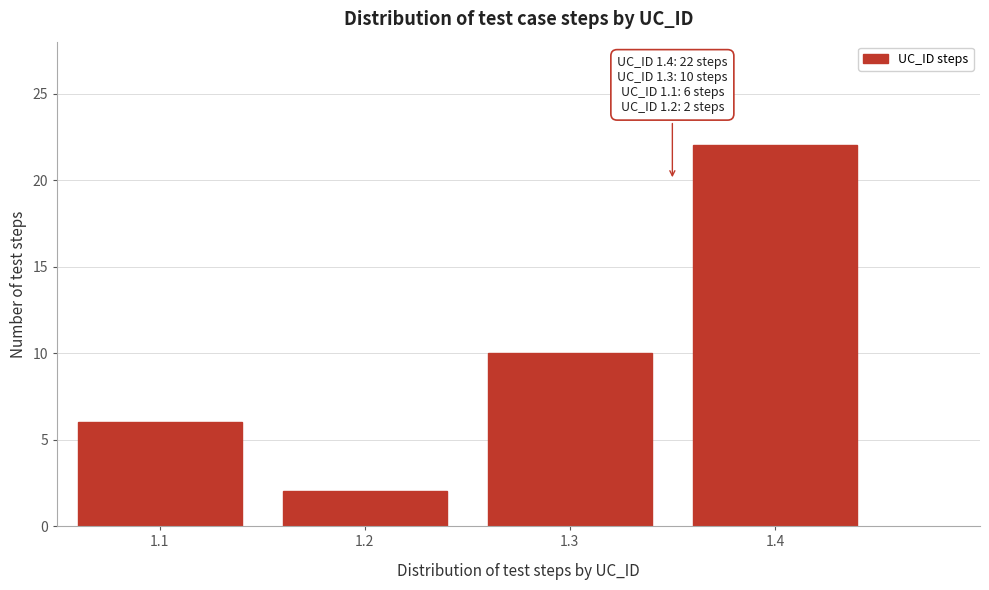

Reading left to right, list all the values displayed in this chart.

6	2	10	22